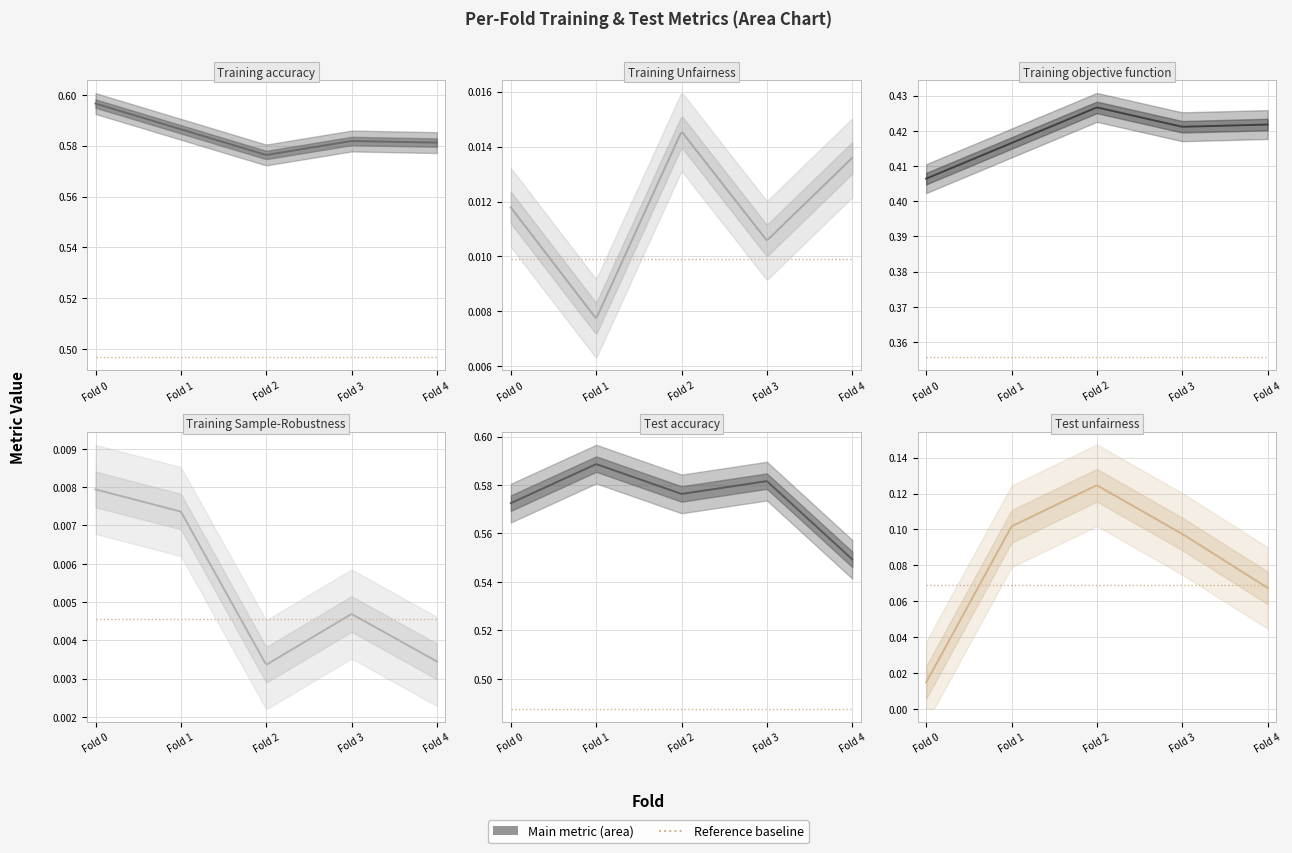

Between Fold 0 and Fold 1, which is larger?

Fold 0